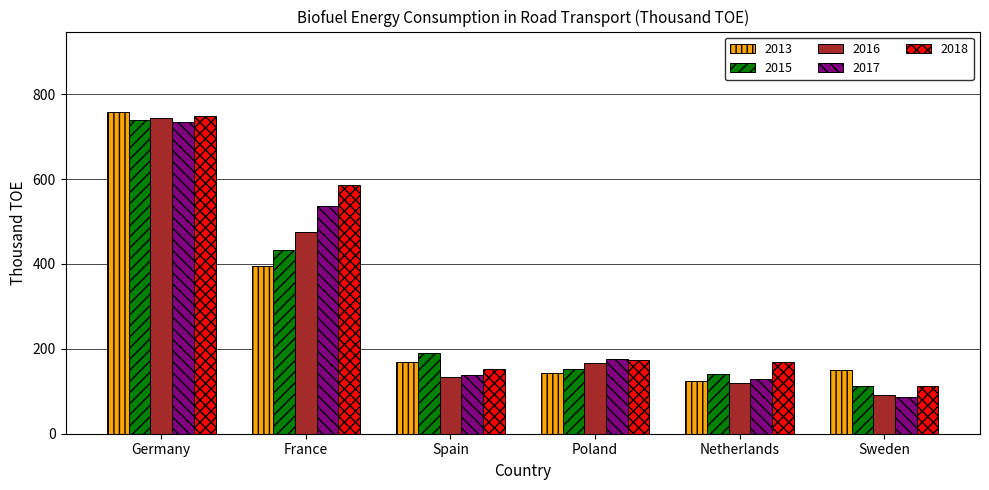

The value of 2017 at Sweden is 87.1. True or false?

True